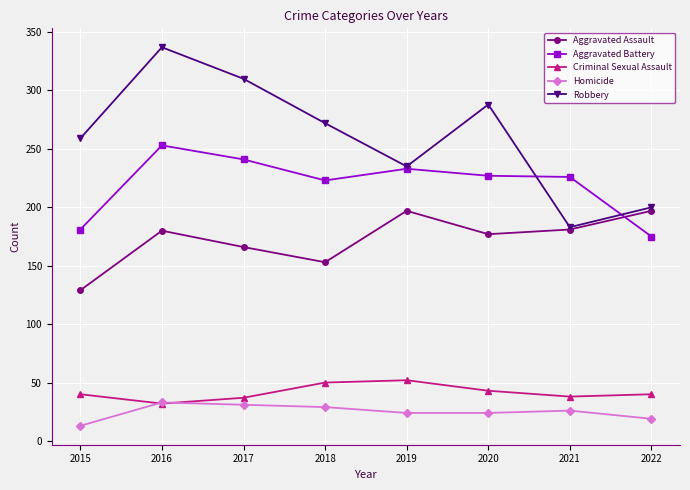

What is the total value across all series at 2022?

631